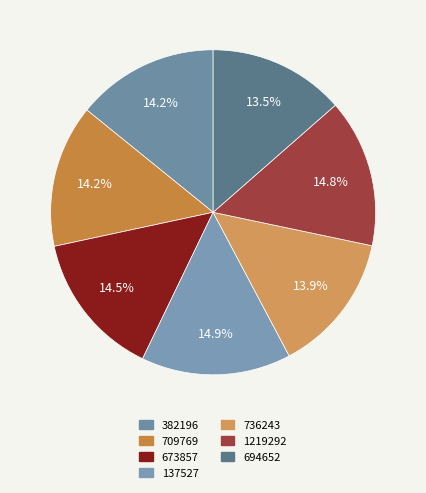

Is there a majority slice in this chart?

No